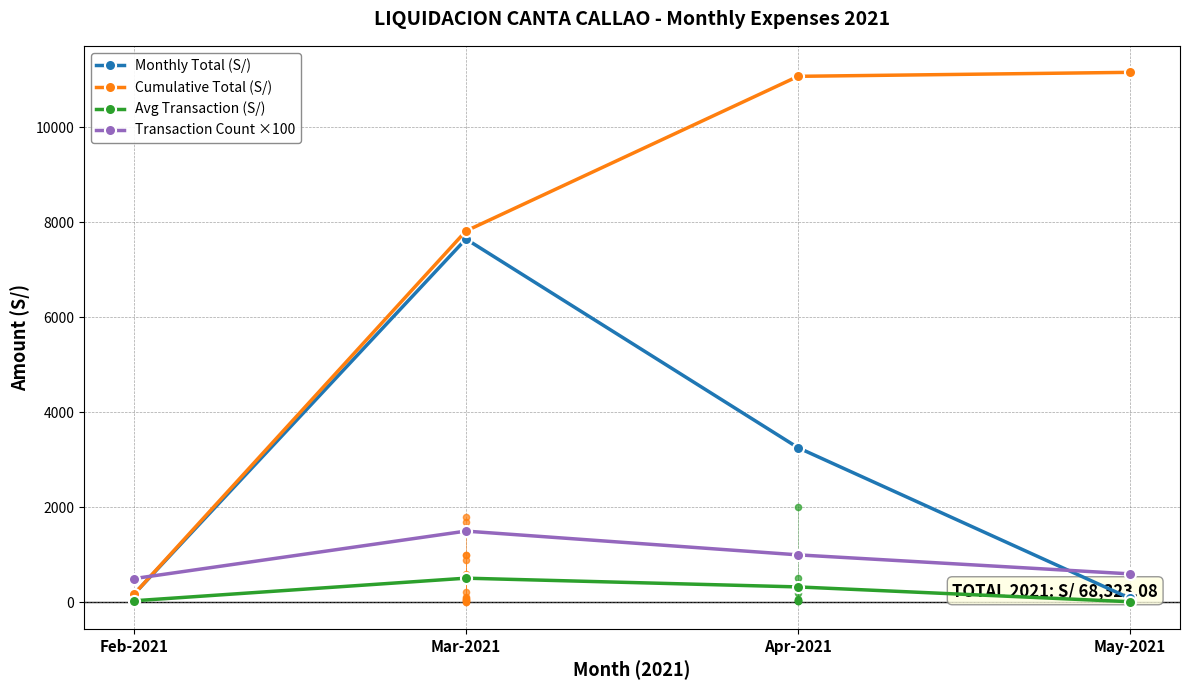

Which series contains the lowest Y value?

Avg Transaction (S/)